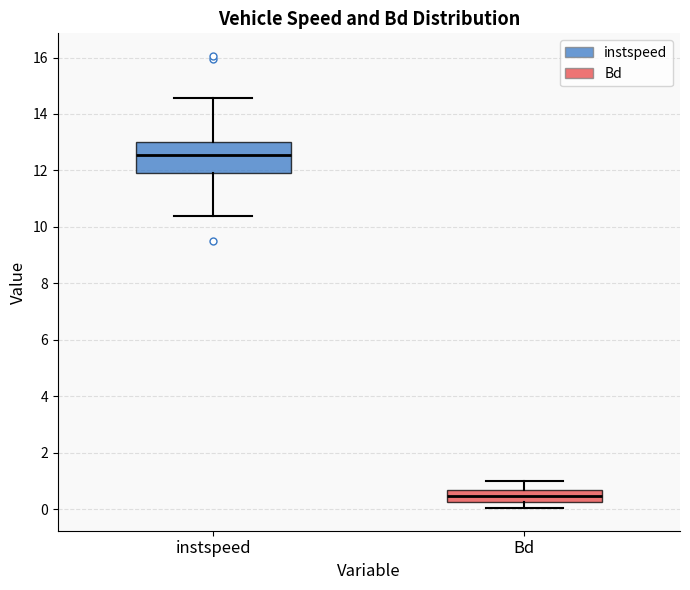

Reading left to right, read every box against the y-axis: the position of its median line, the range the box covers, and the ends of its whiskers. The values are not printed on the chart, so give them approximately, as read against the axis.

instspeed: median 12.6, box 12.0 to 13.0, whiskers 10.4 to 14.6
Bd: median 0.4, box 0.2 to 0.6, whiskers 0.0 to 1.0